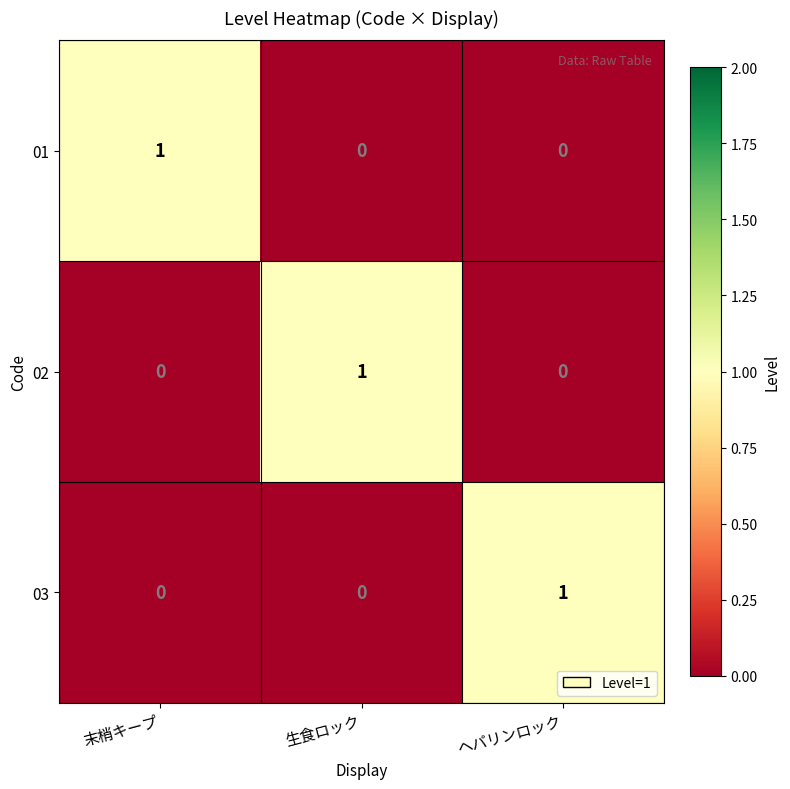

How many data points does each series have?

3